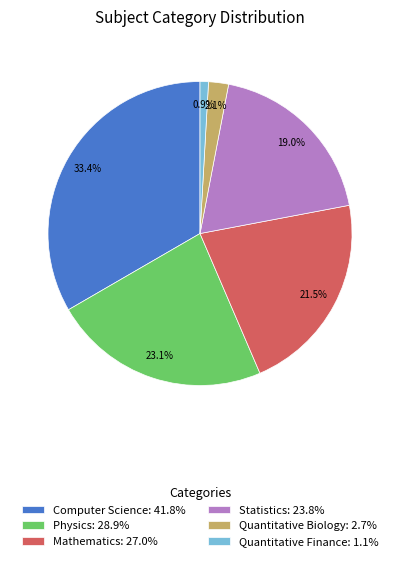

To the nearest percent, what is the combined percentage of Statistics and Computer Science?

52%